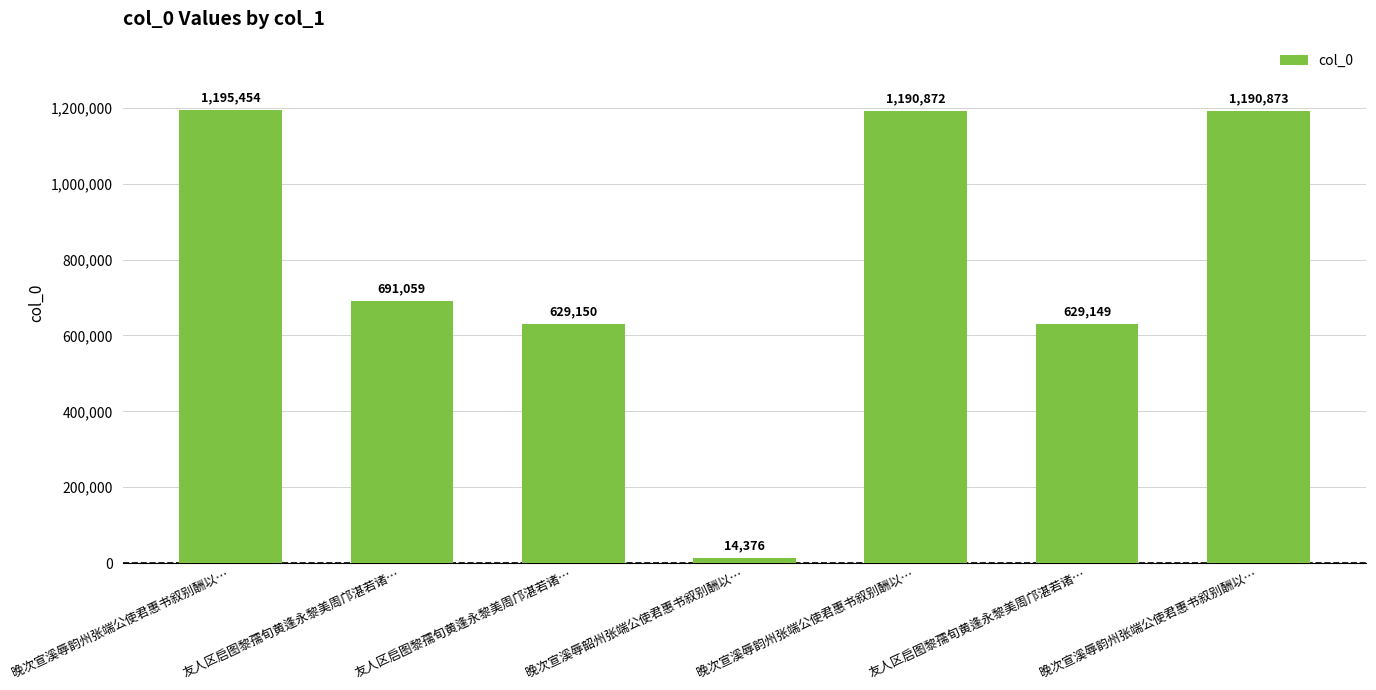

How many bars are there in total?

7